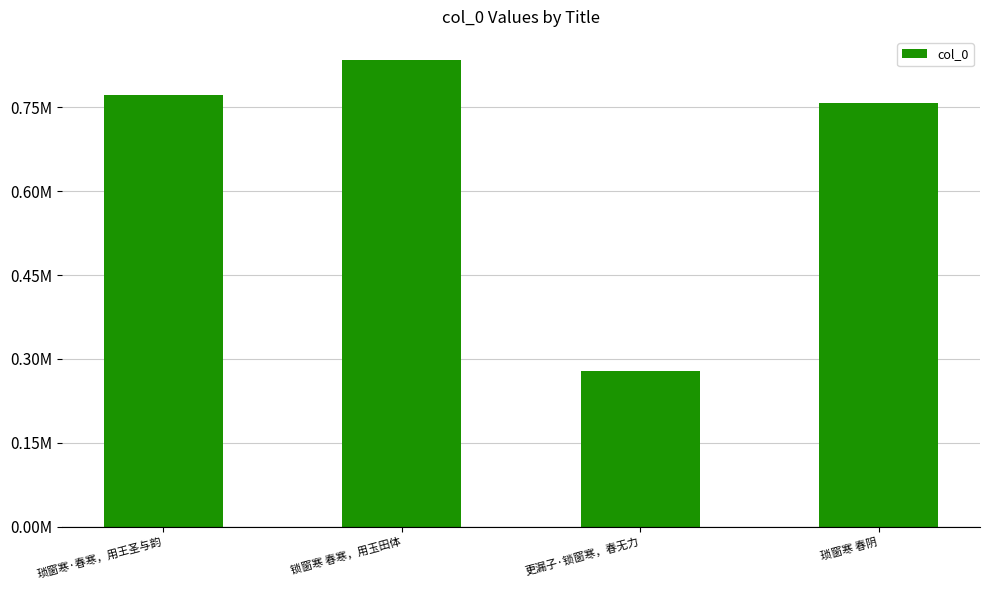

Does the chart contain any negative values?

No